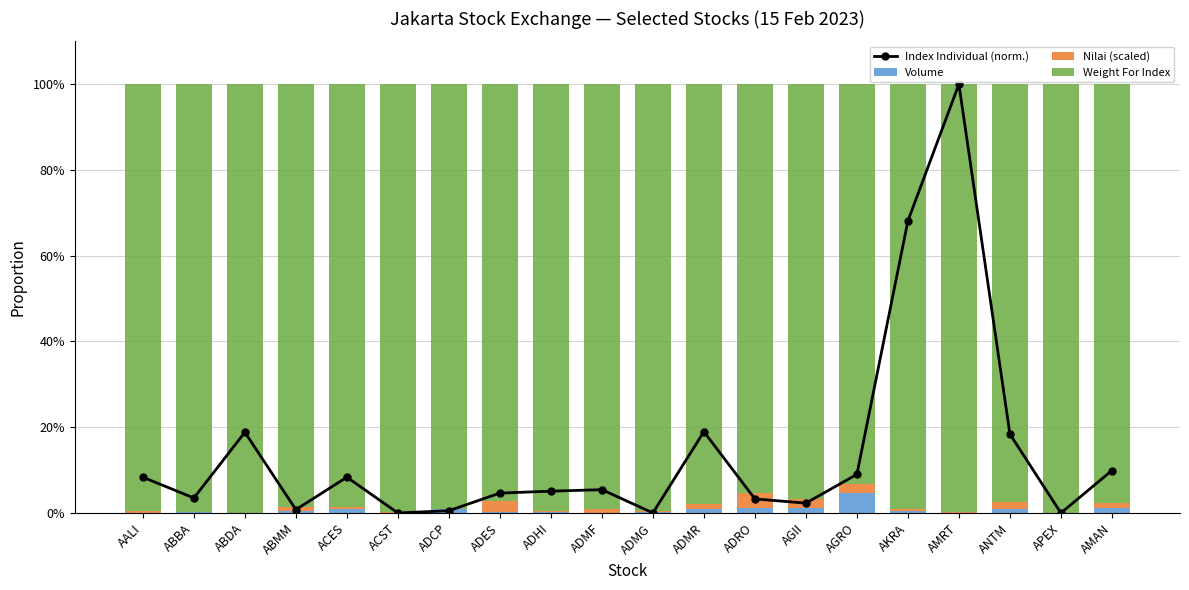

What is the difference between the Nilai (scaled) values at ADMF and ADCP?

0.7